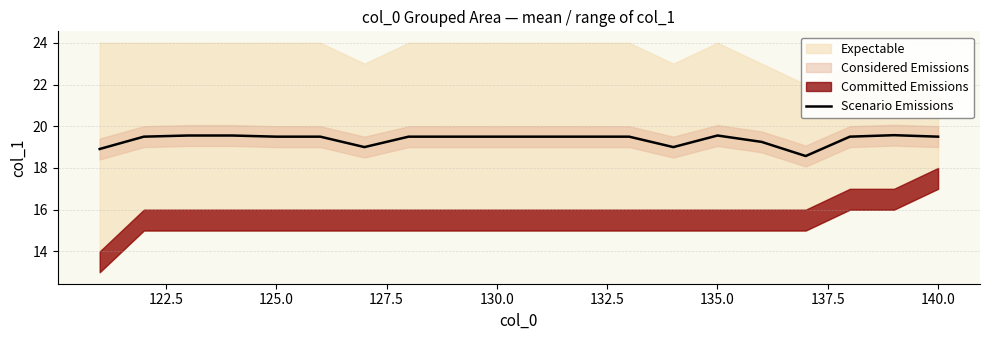

What is the minimum value for Scenario Emissions?

18.6